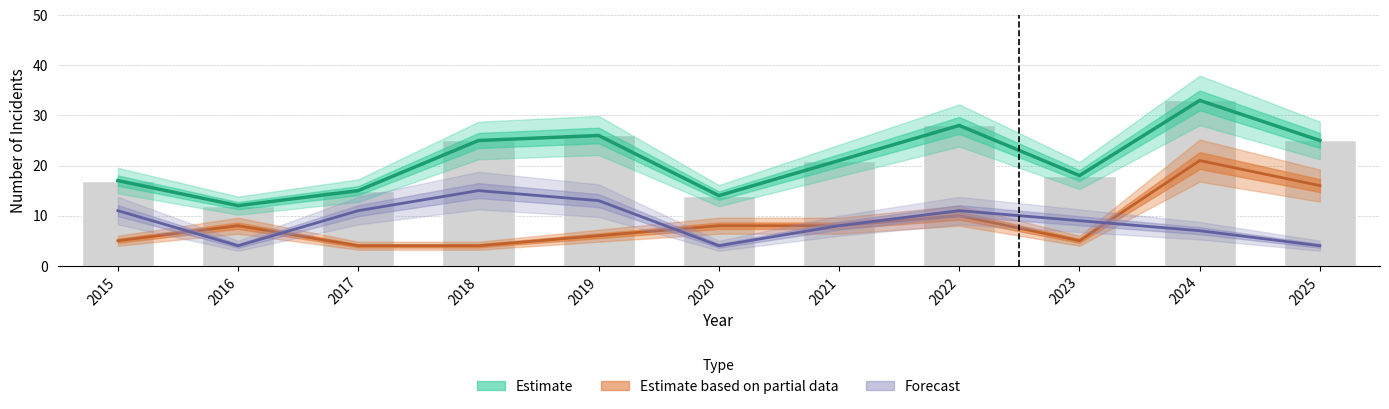

Which has a higher value, 2021 or 2024?

2024